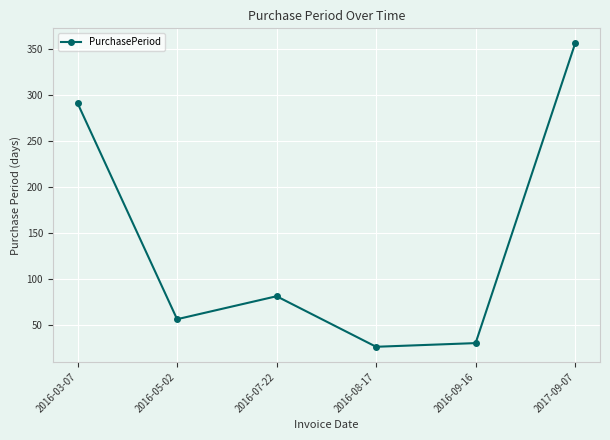

What is the difference between the maximum and minimum values?

330